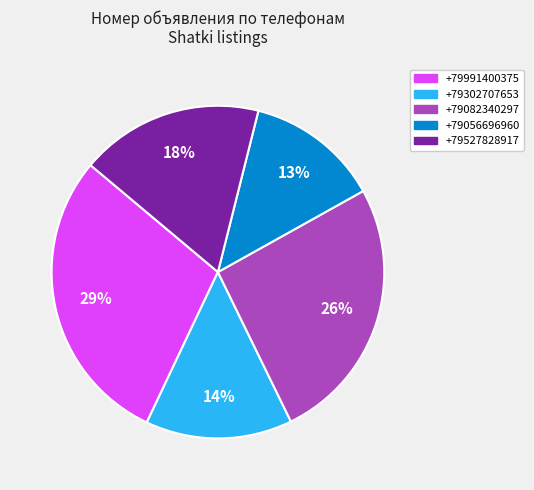

The +79056696960 slice represents 19% of the pie. True or false?

False